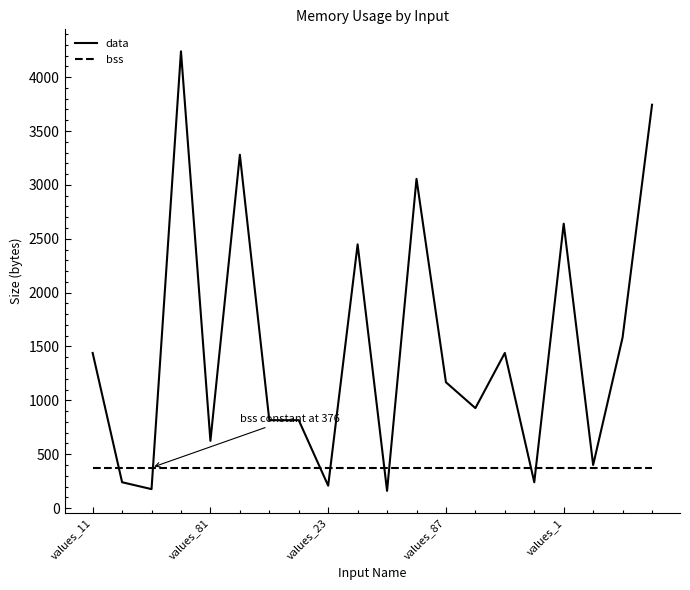

Rank the series by their maximum value, from lowest to highest.

bss, data